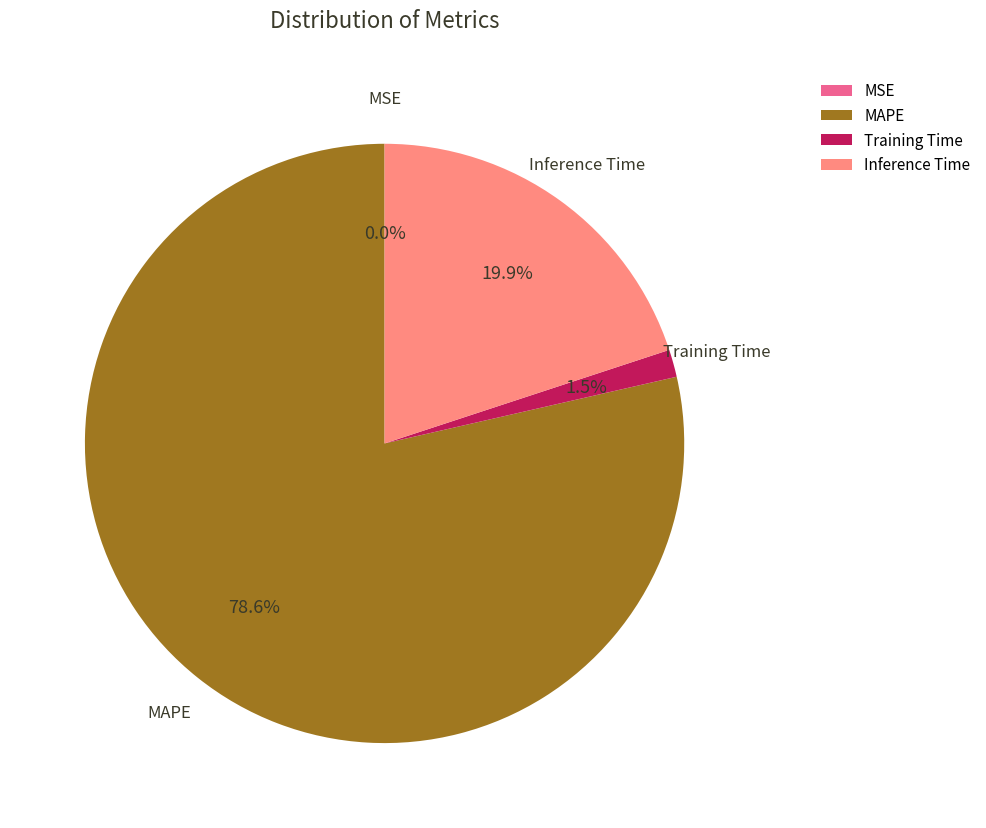

Combined, what portion of the pie is MAPE and Inference Time?

98.5%